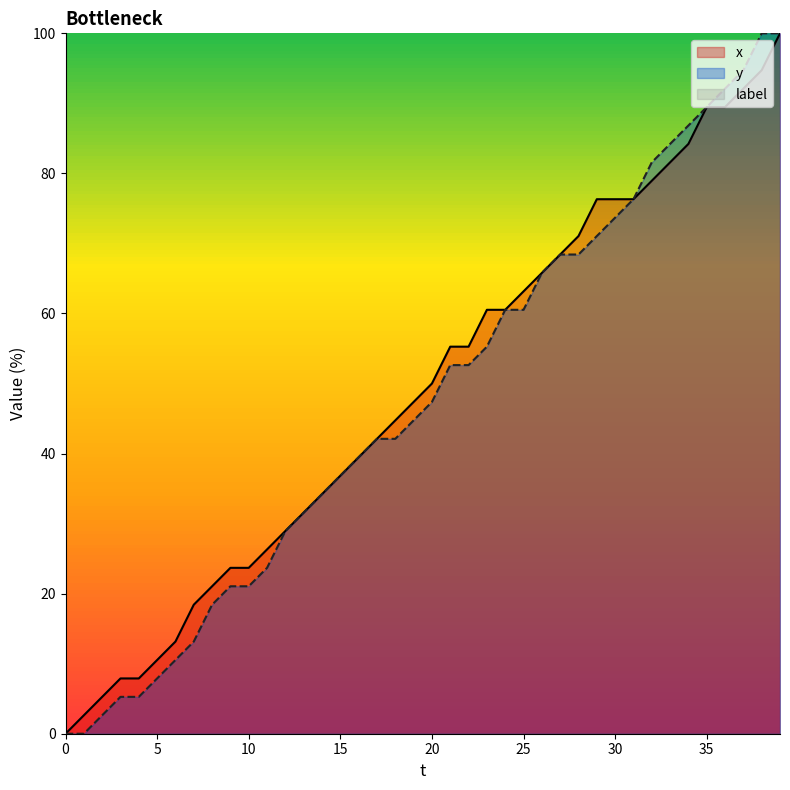

Rank the series at 28 from lowest to highest value.

y, x